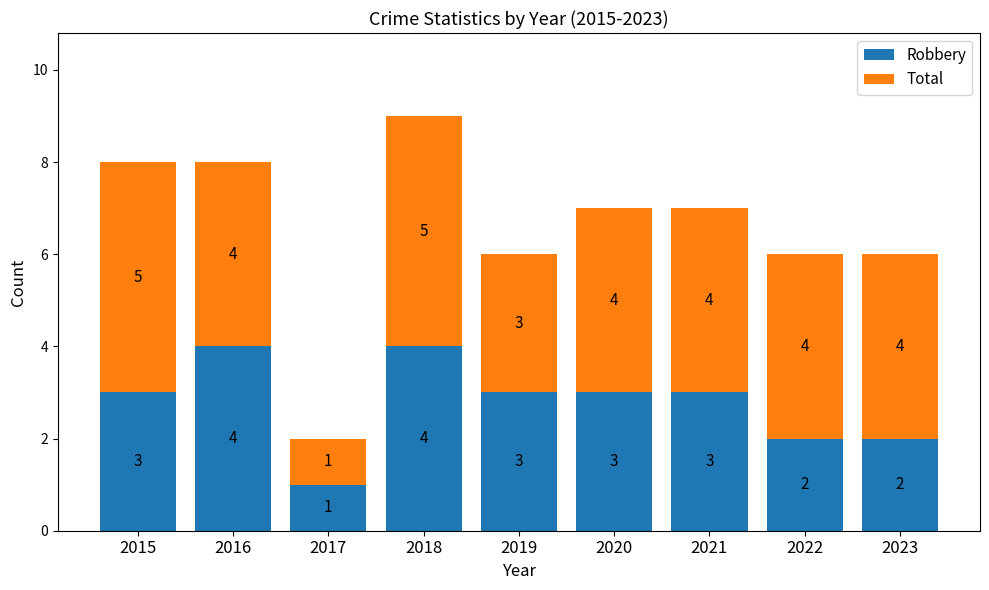

Is it true that Robbery equals 3 at 2021?

True